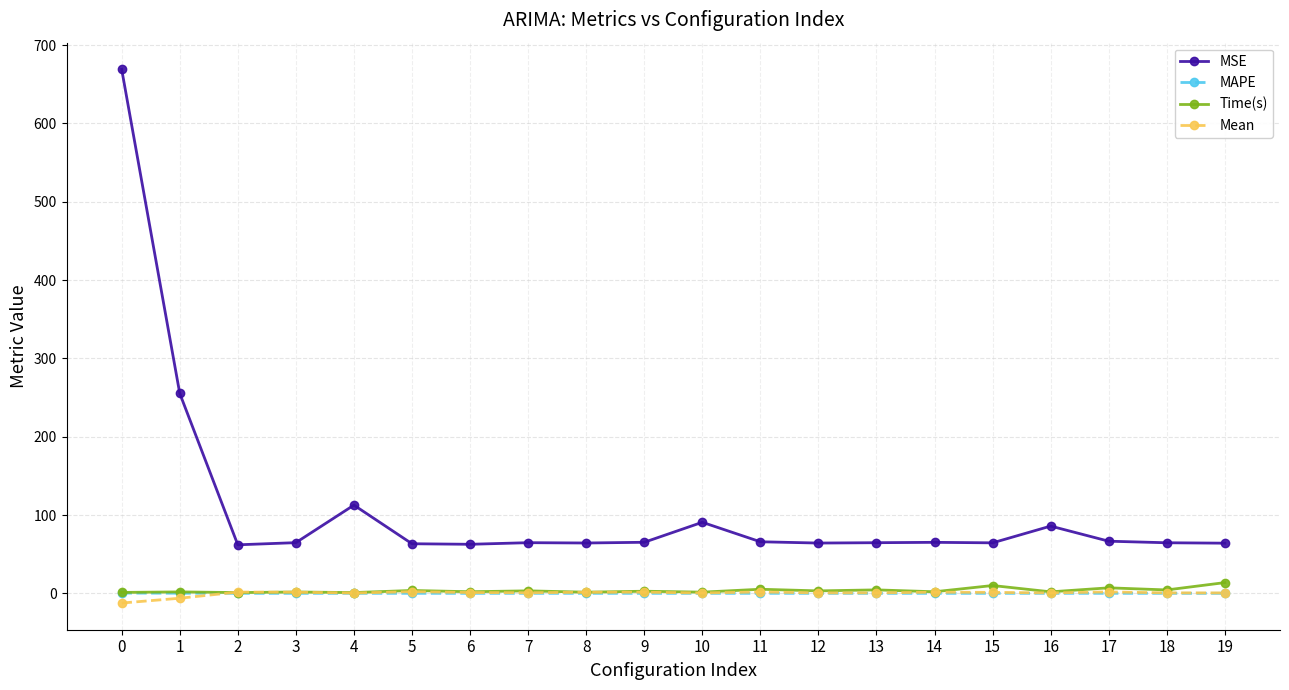

Does the chart have visible grid lines?

Yes